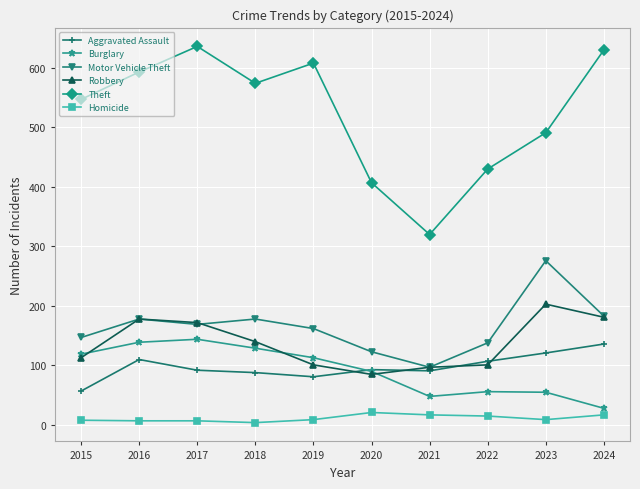

What is the greatest value displayed?

636